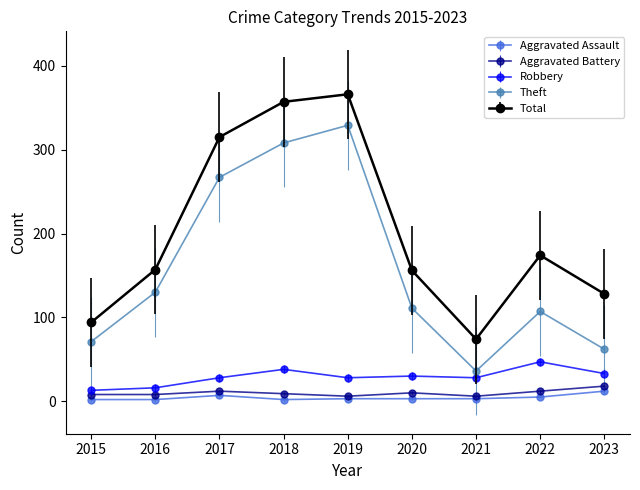

What is the sum of the Aggravated Battery values at 2015 and 2017?

20